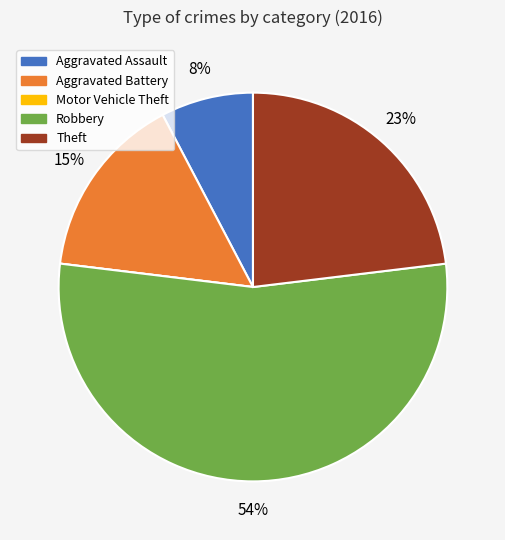

True or false: Theft accounts for 11% of the total.

False